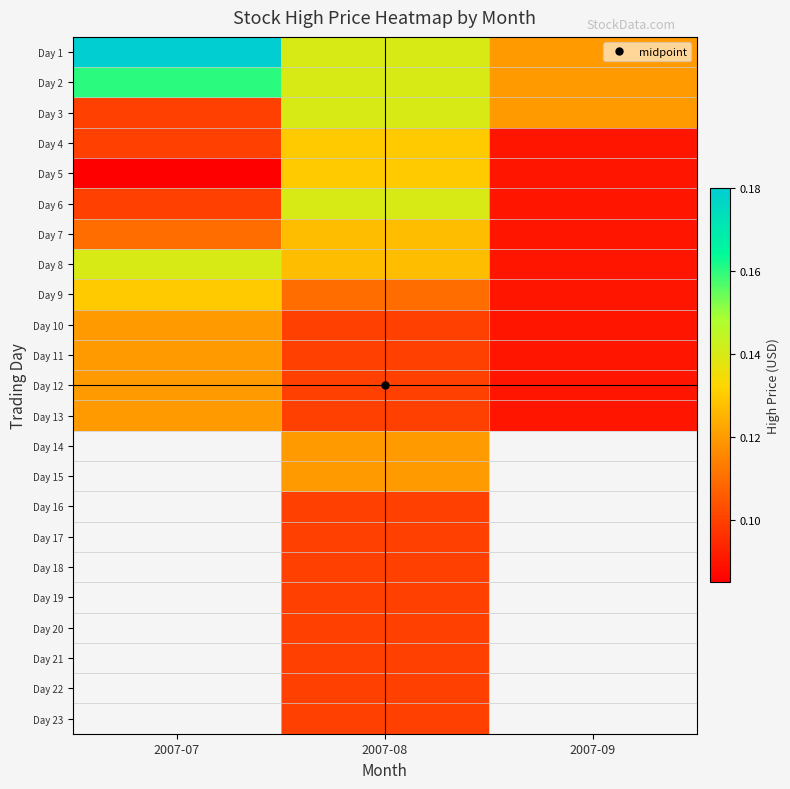

What is the highest value of the Day 5 series?

0.1